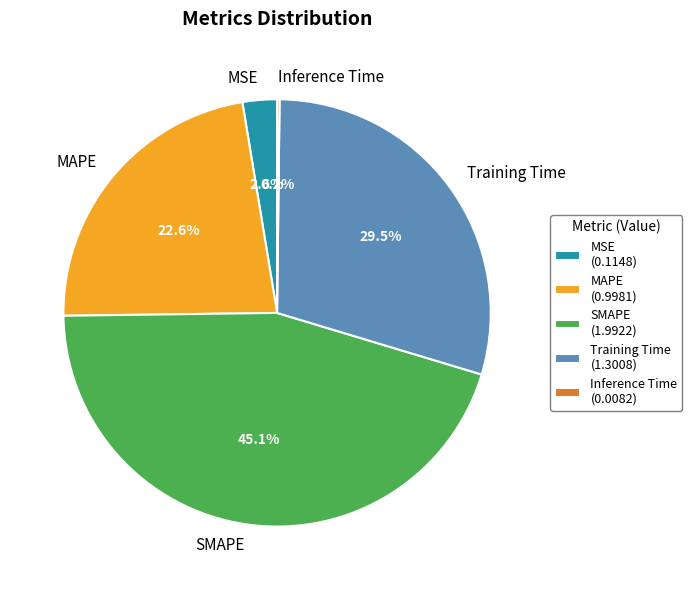

What percentage is the MSE slice, to the nearest percent?

3%